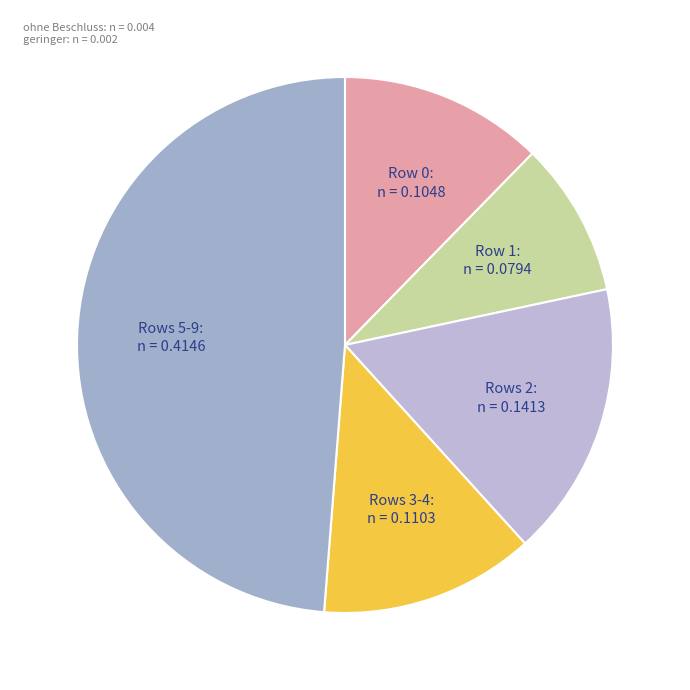

How many segments does this pie chart have?

5